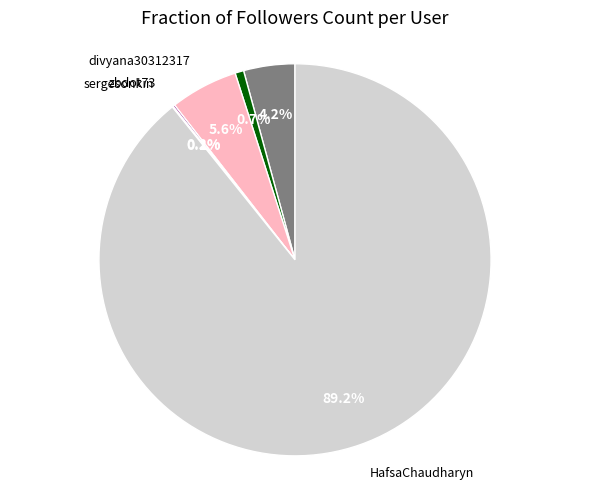

Is there any slice that represents more than half of the pie?

Yes